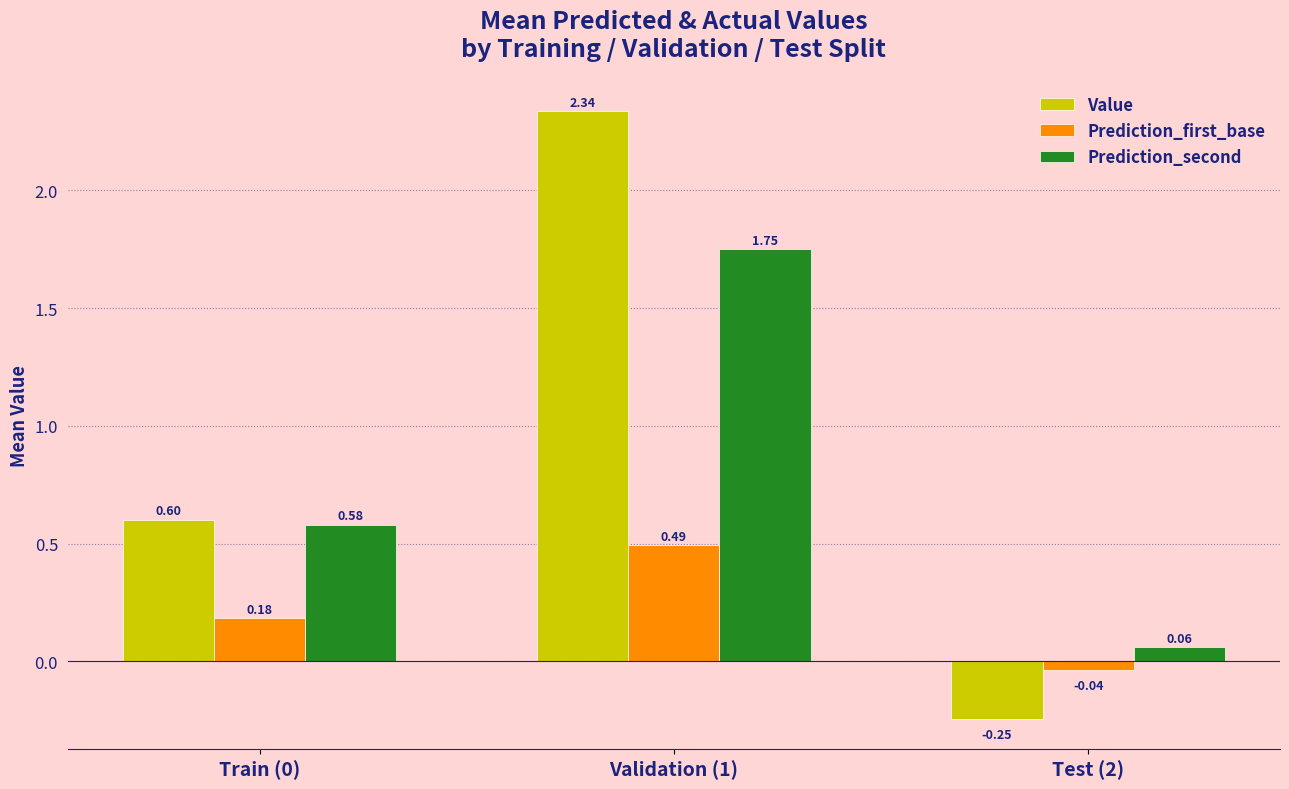

At which label does Prediction_first_base reach its peak?

Validation (1)